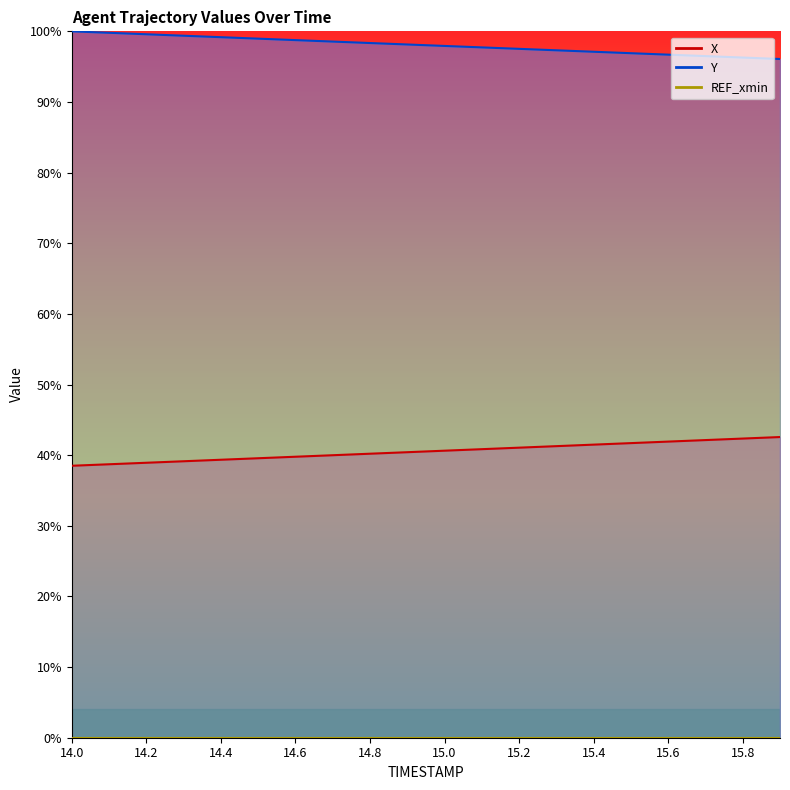

At which label is Y closest to 98?

15.0